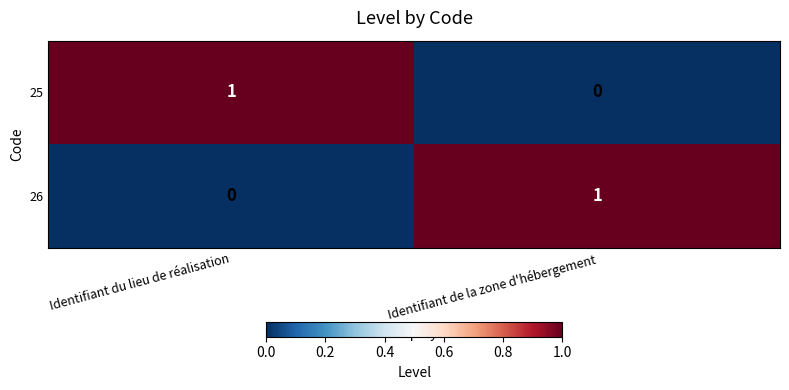

At which label does 26 reach its minimum?

Identifiant du lieu de réalisation